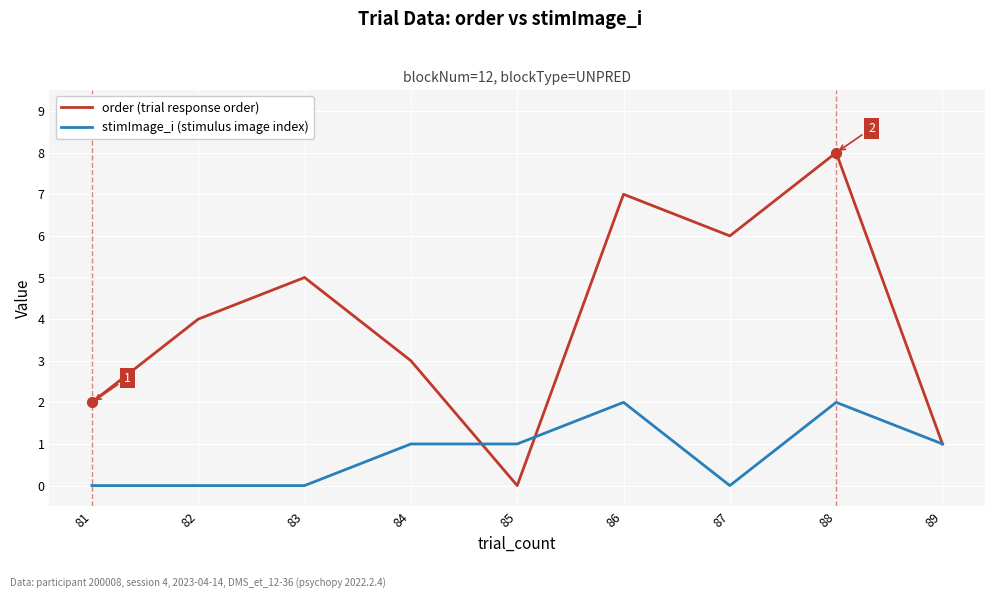

At which category is the sum across all series the highest?

88